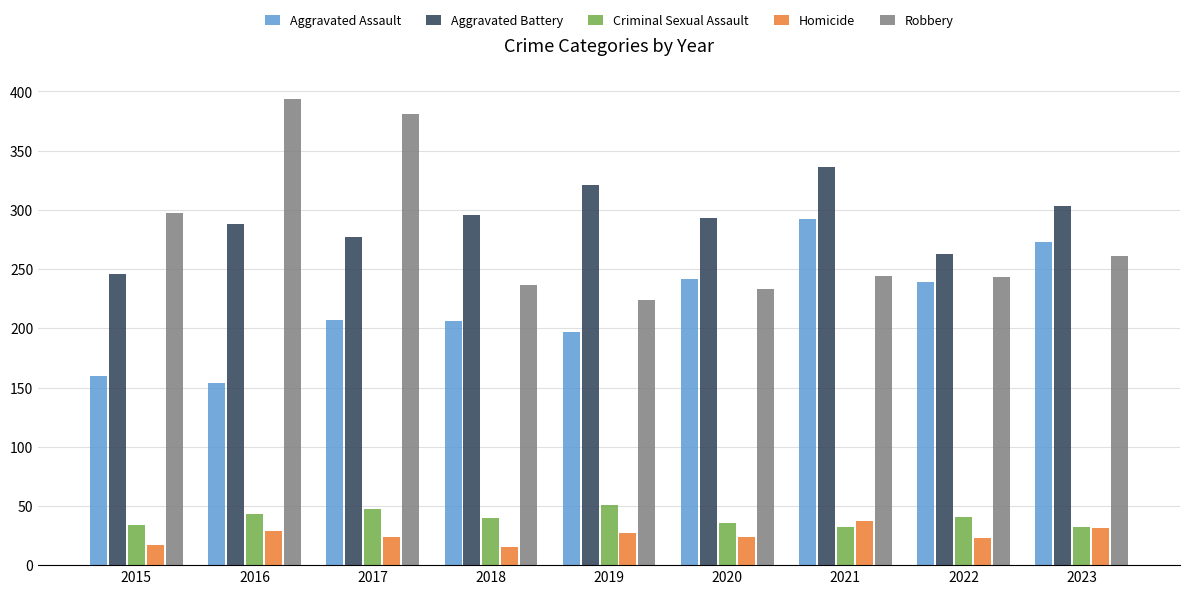

Rank the series by their maximum value, from highest to lowest.

Robbery, Aggravated Battery, Aggravated Assault, Criminal Sexual Assault, Homicide